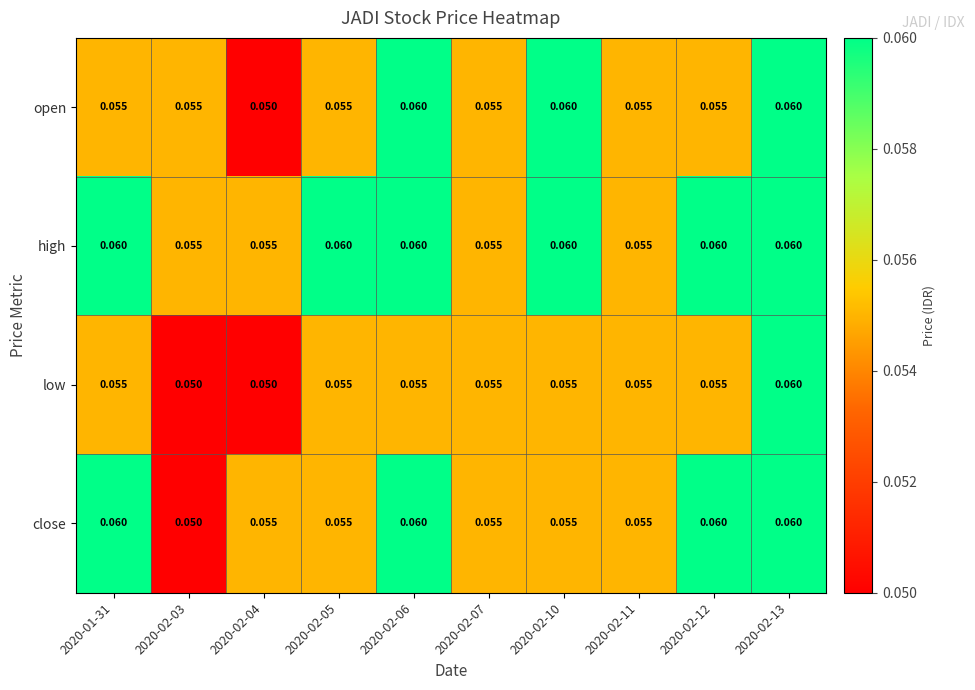

Is the value of high at 2020-02-12 greater than the value of close at 2020-02-07?

Yes